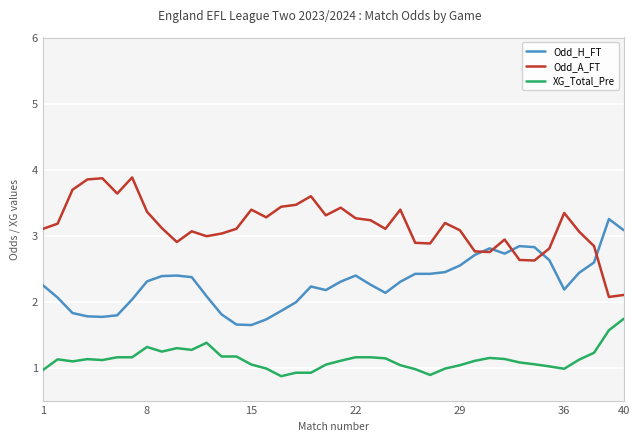

What is the minimum value for Odd_H_FT?

1.6